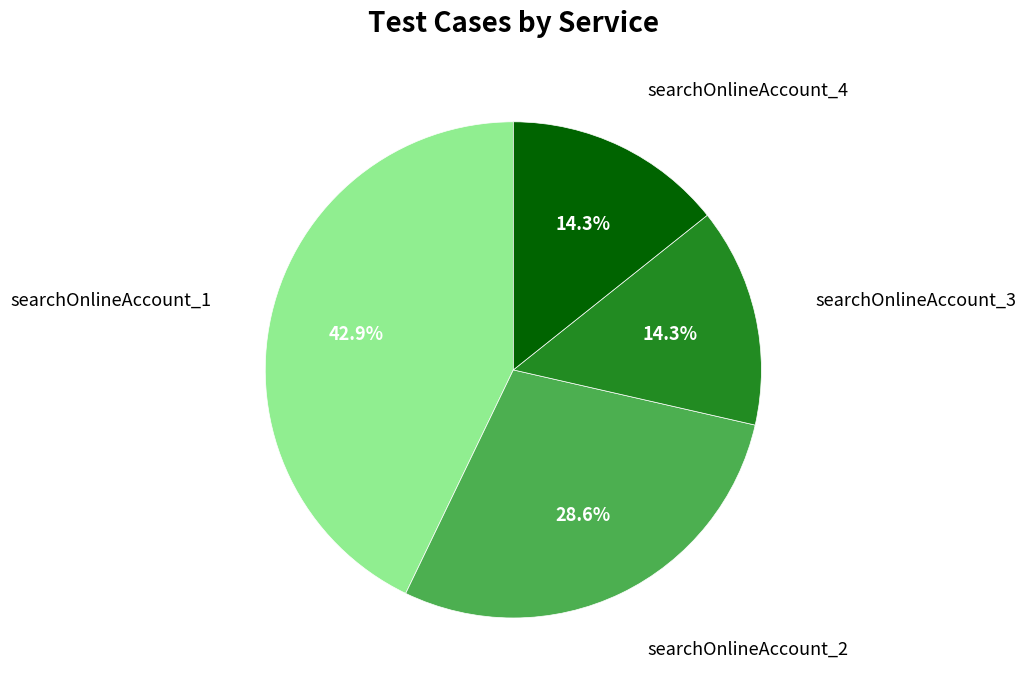

How much of the chart is everything except searchOnlineAccount_2?

71.4%